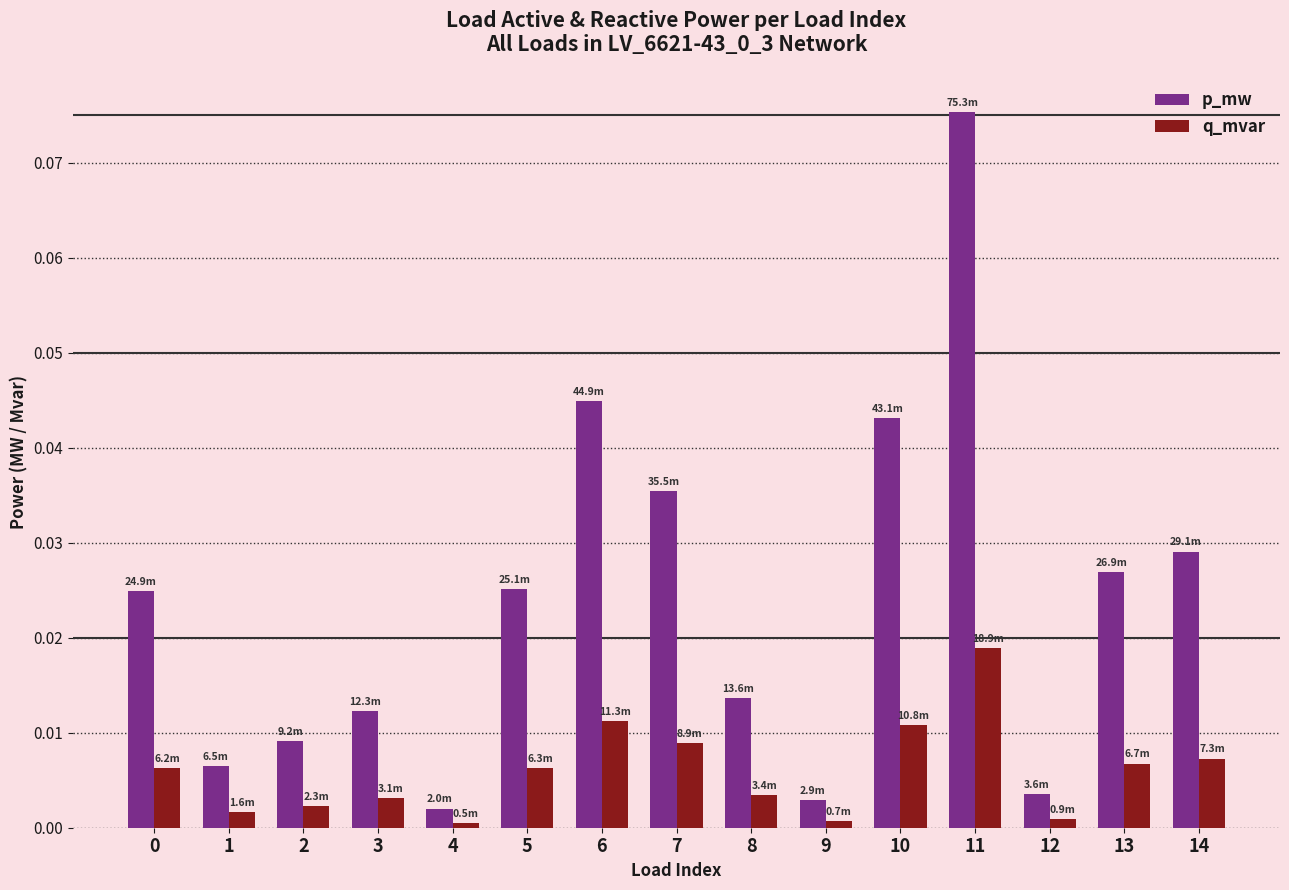

How many bars are there in total?

30